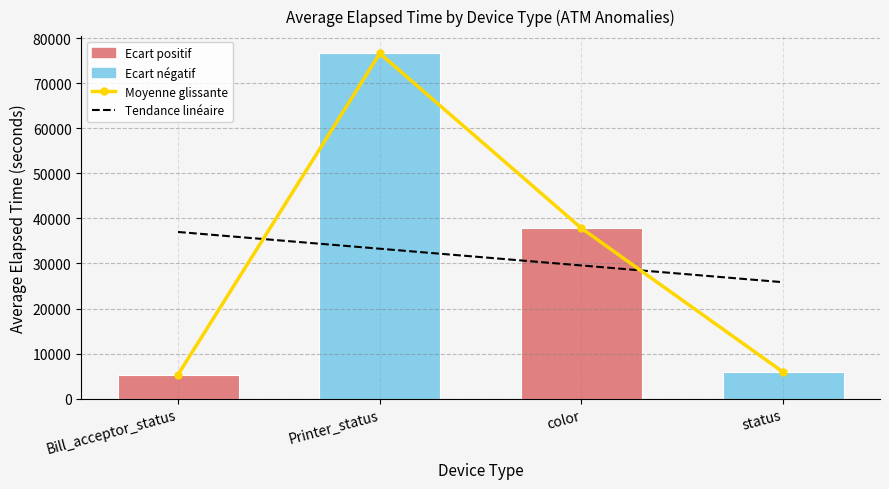

What is the maximum value shown in the chart?

76626.2